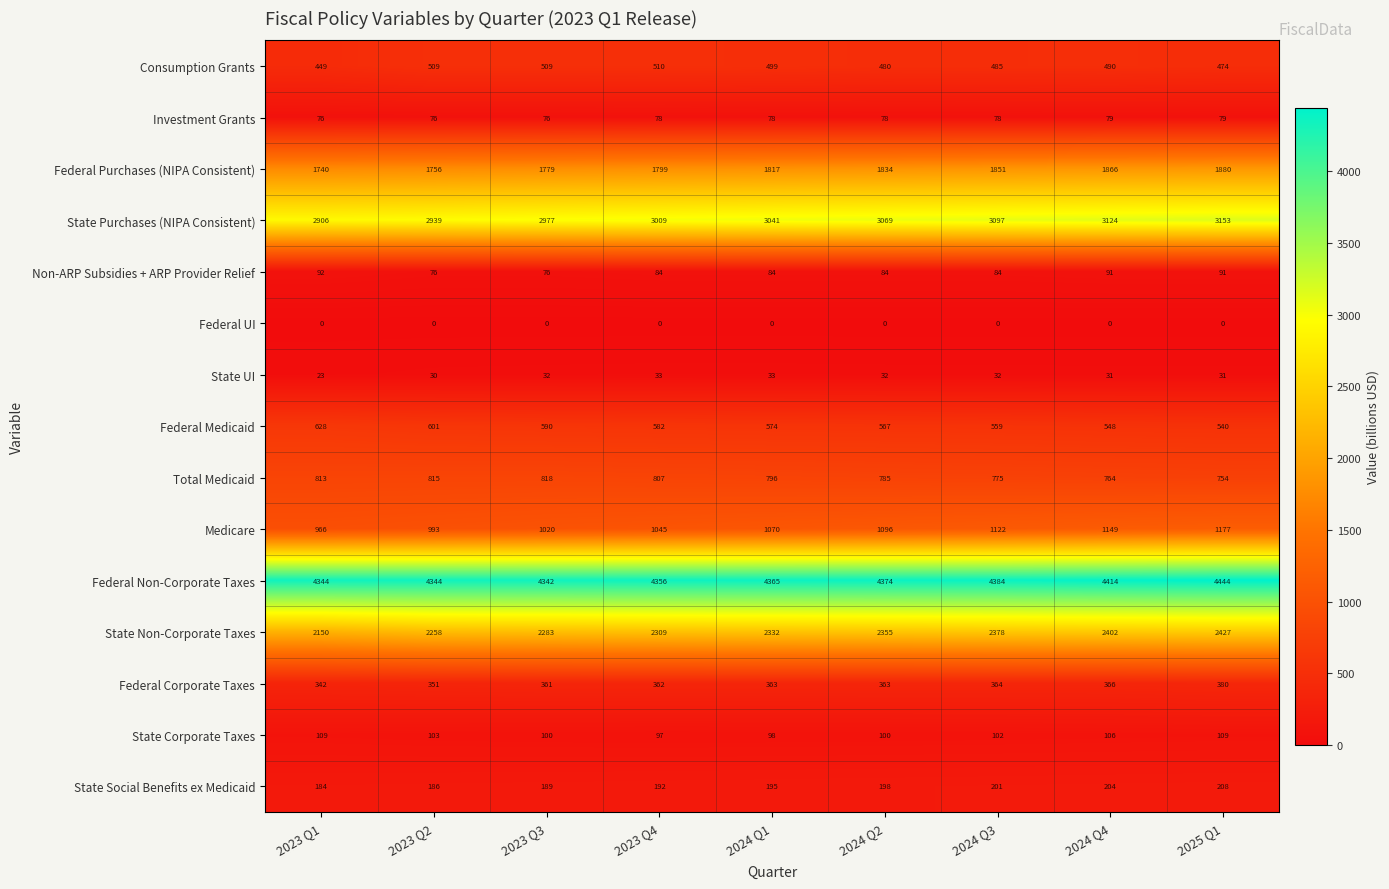

At which label is Federal Non-Corporate Taxes closest to 4393?

2024 Q3